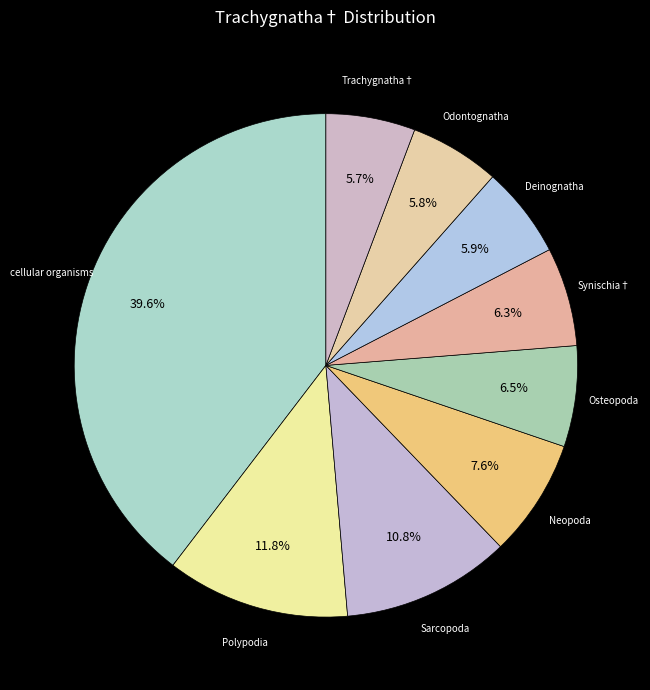

To the nearest percent, what is the combined percentage of Synischia† and Odontognatha?

12%